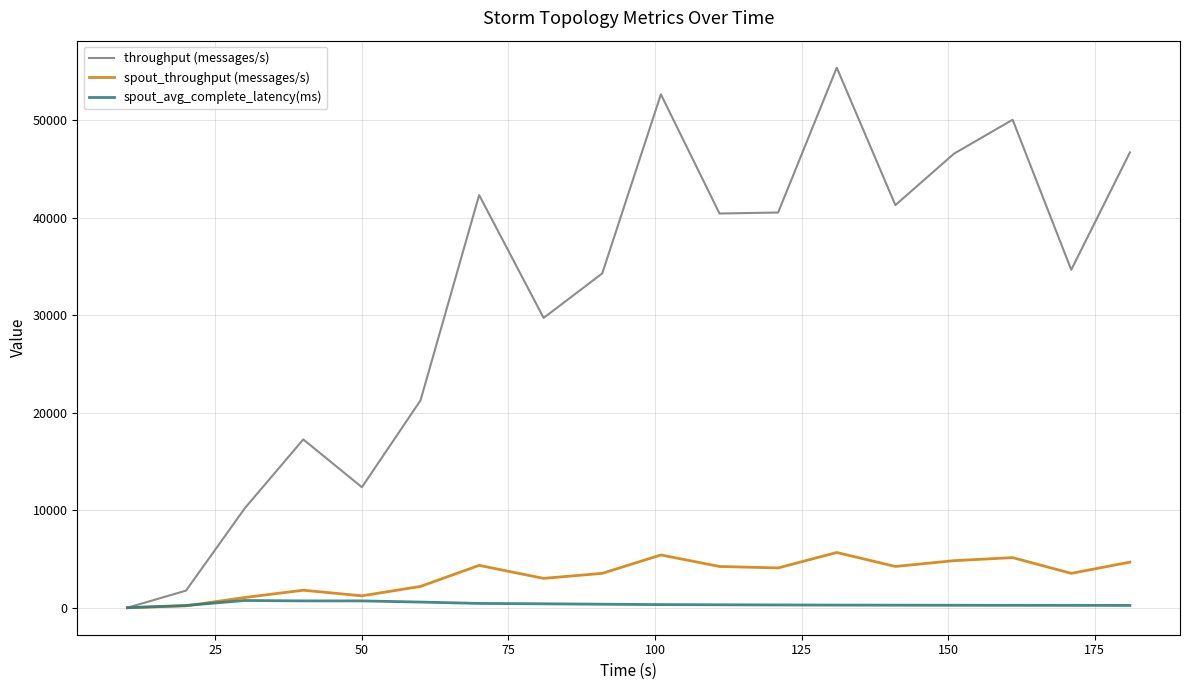

Which series has the largest total across all categories?

throughput (messages/s)